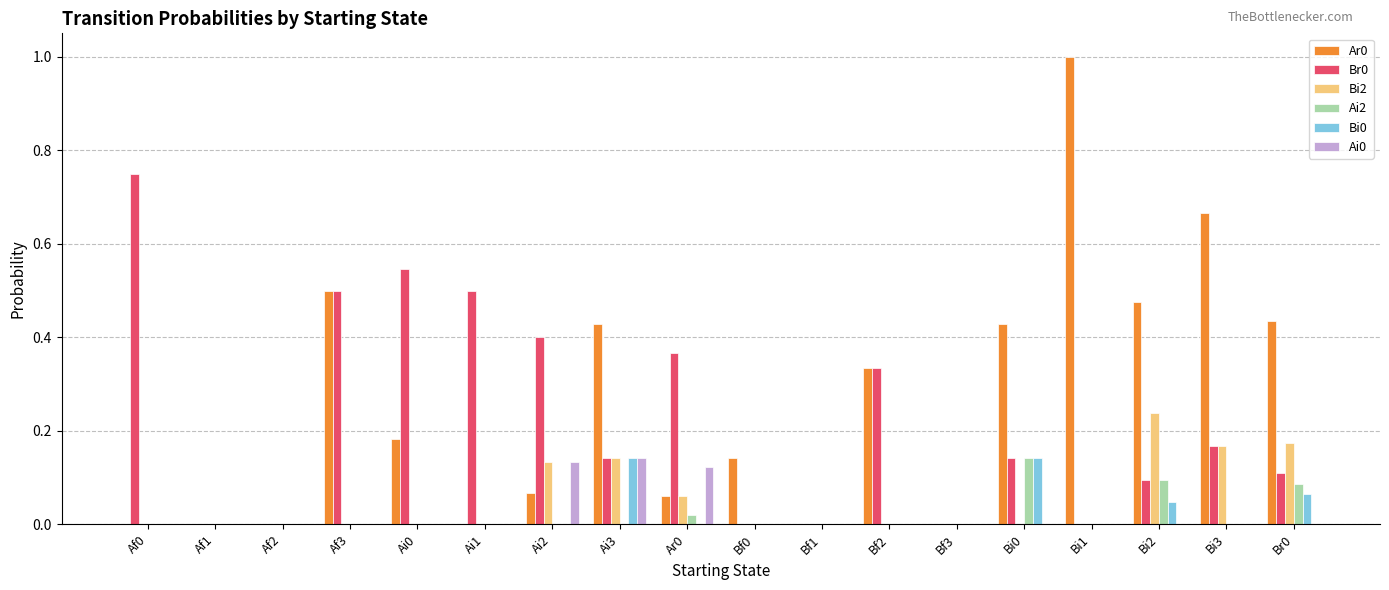

At which category does the chart reach its peak across all series?

Bi1